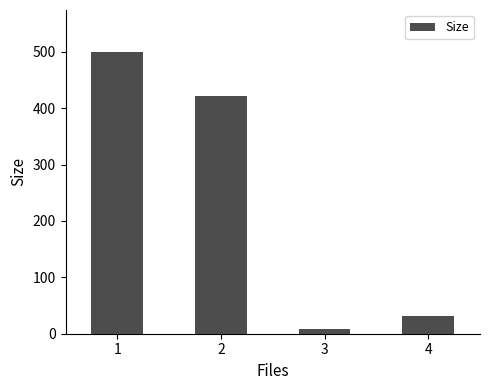

List the labels in order of value, smallest first.

3, 4, 2, 1